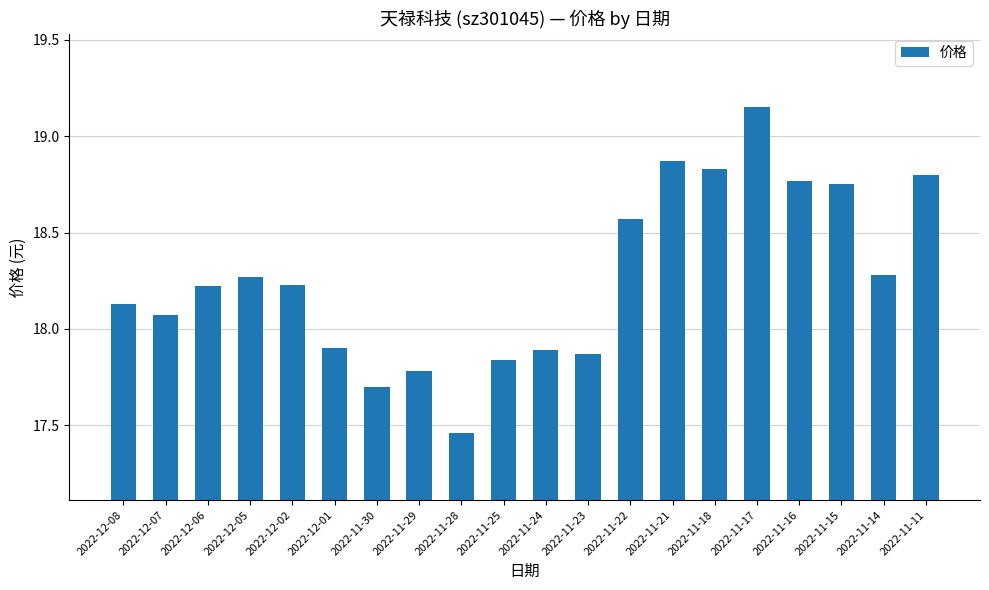

The value at 2022-12-01 is 27.8. True or false?

False